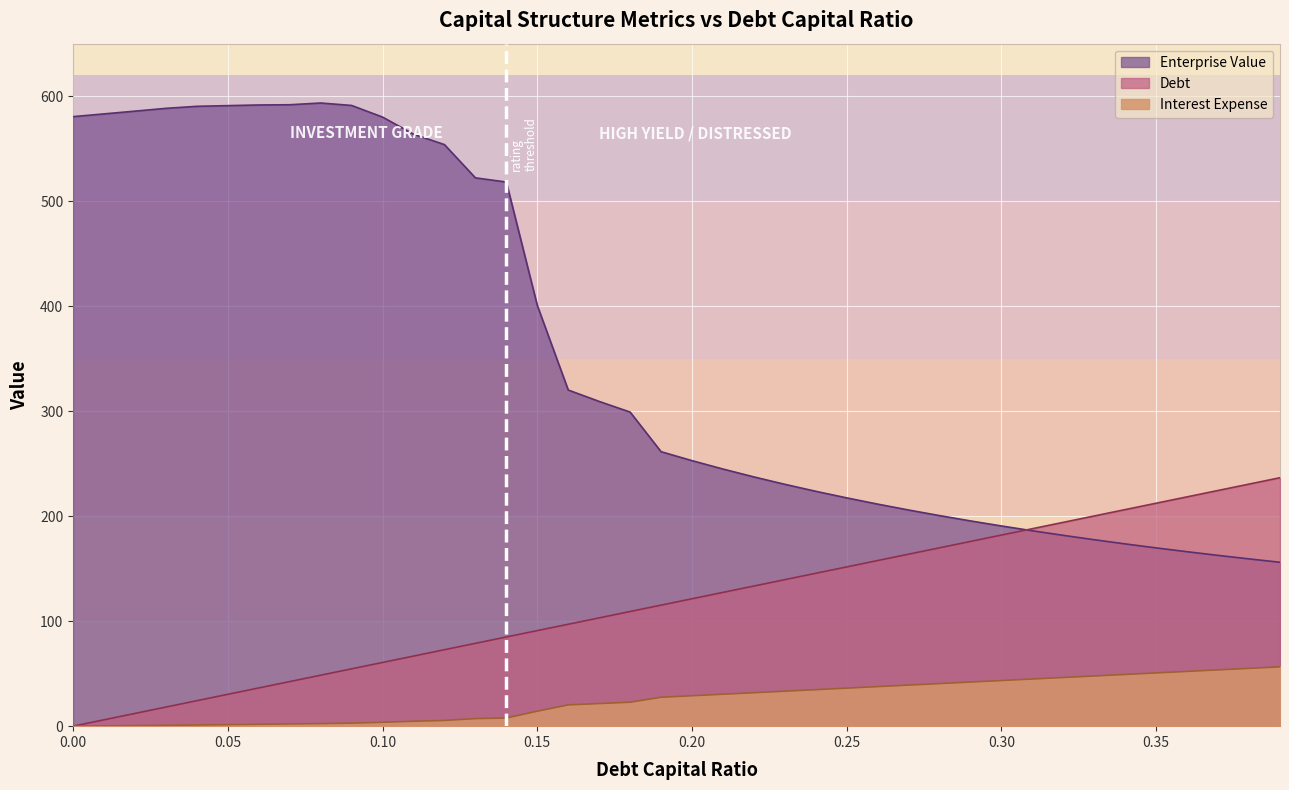

What is the difference between the highest and lowest values at 0.21?

214.5